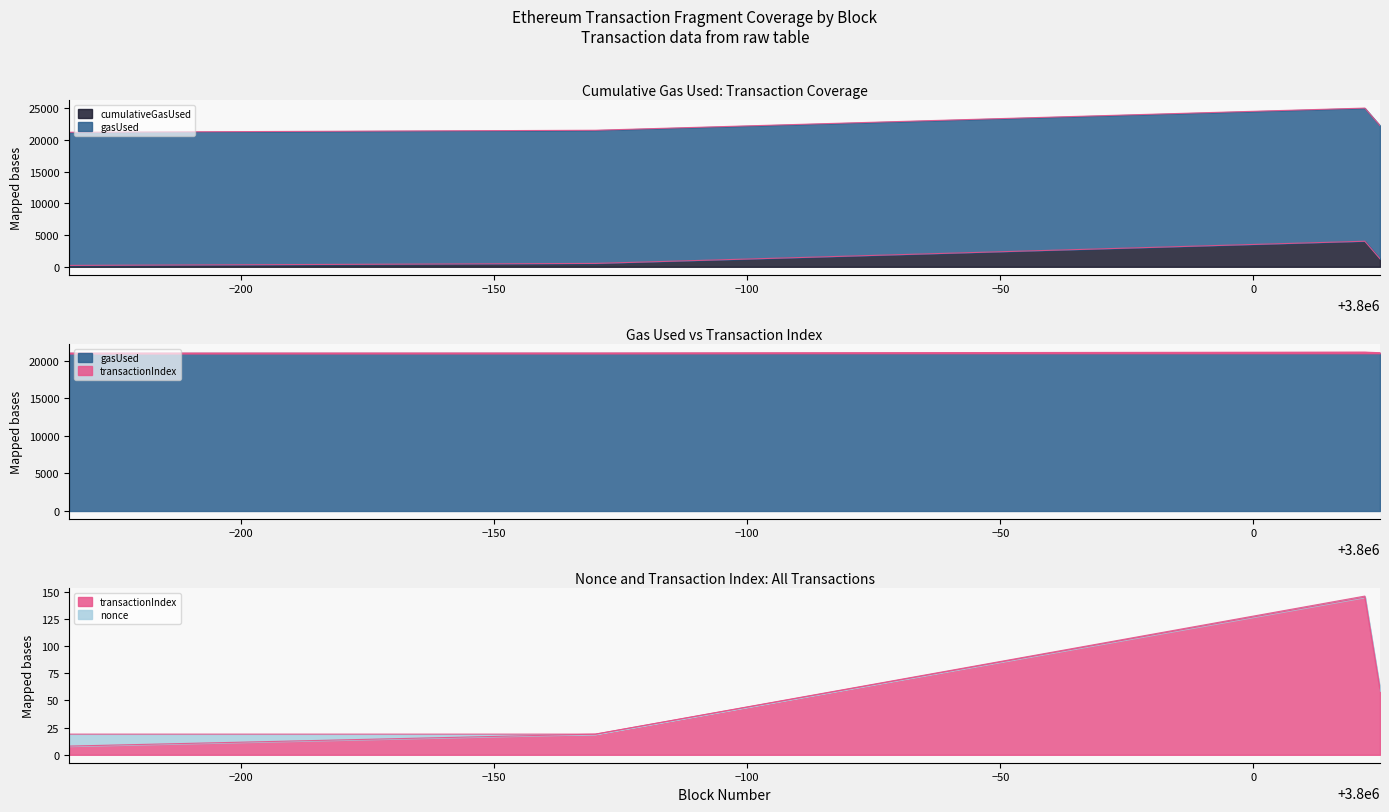

What is the spread (max minus min) of values at 0?

20793.3